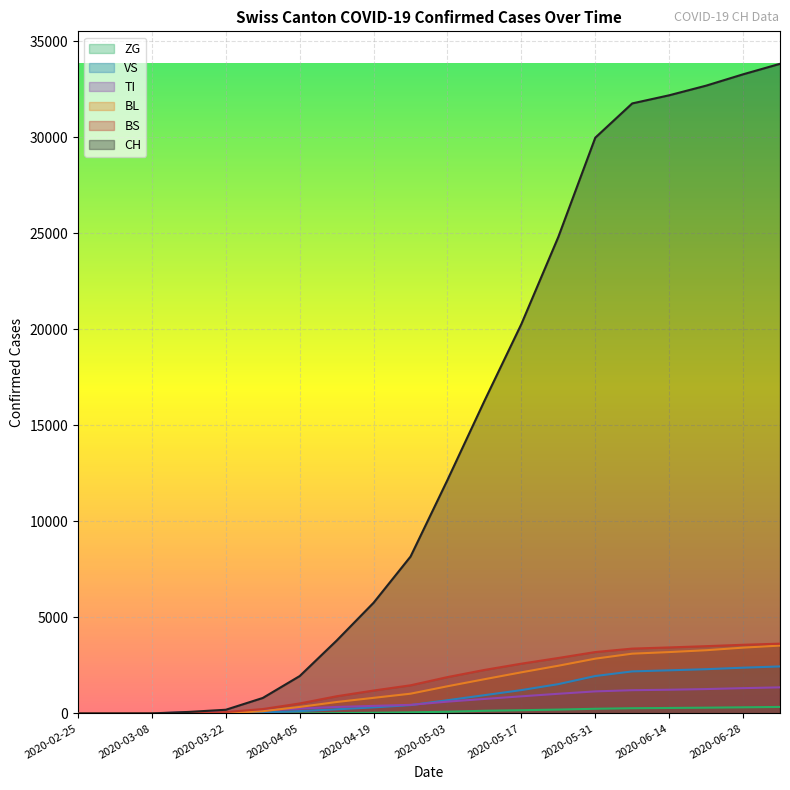

At which category does the chart reach its peak across all series?

2020-07-05